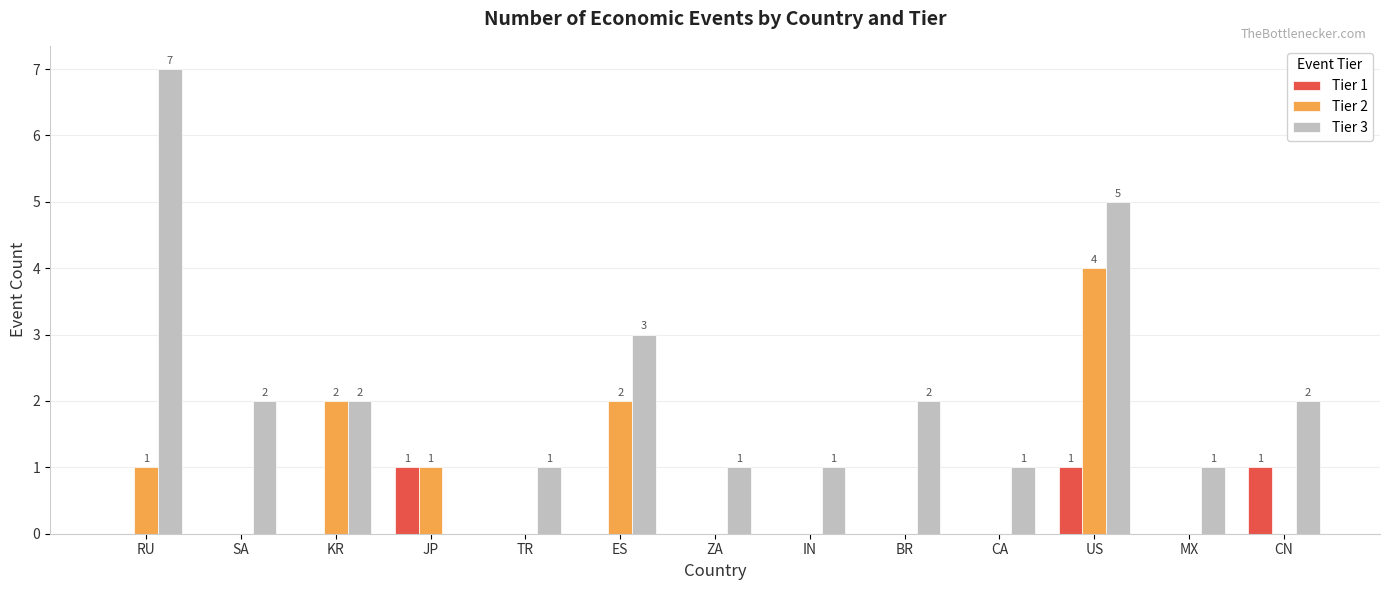

Read the Tier 3 value at MX.

1